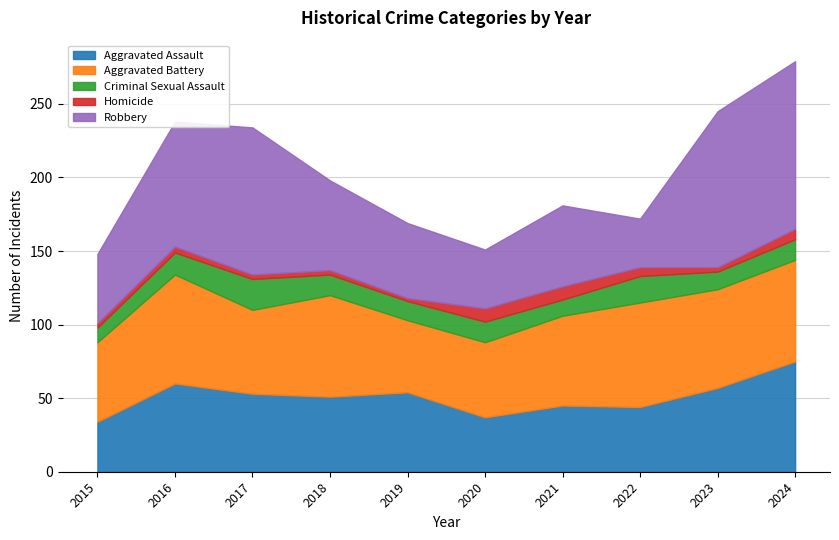

True or false: Aggravated Assault and Homicide cross at least once.

False